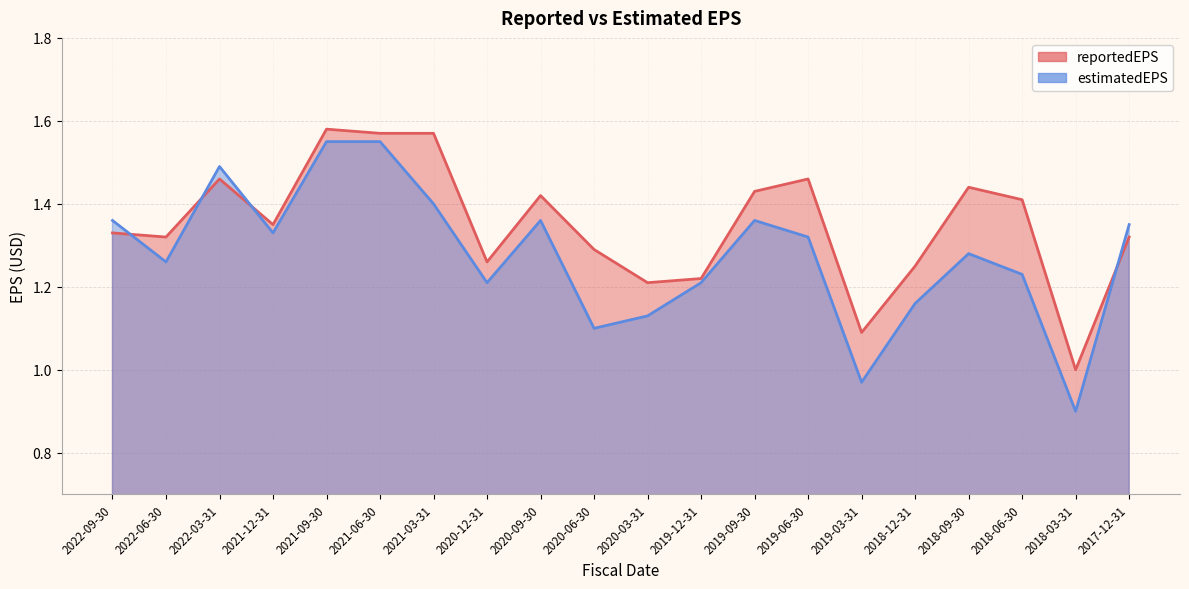

At which category does reportedEPS reach its first local valley?

2022-06-30